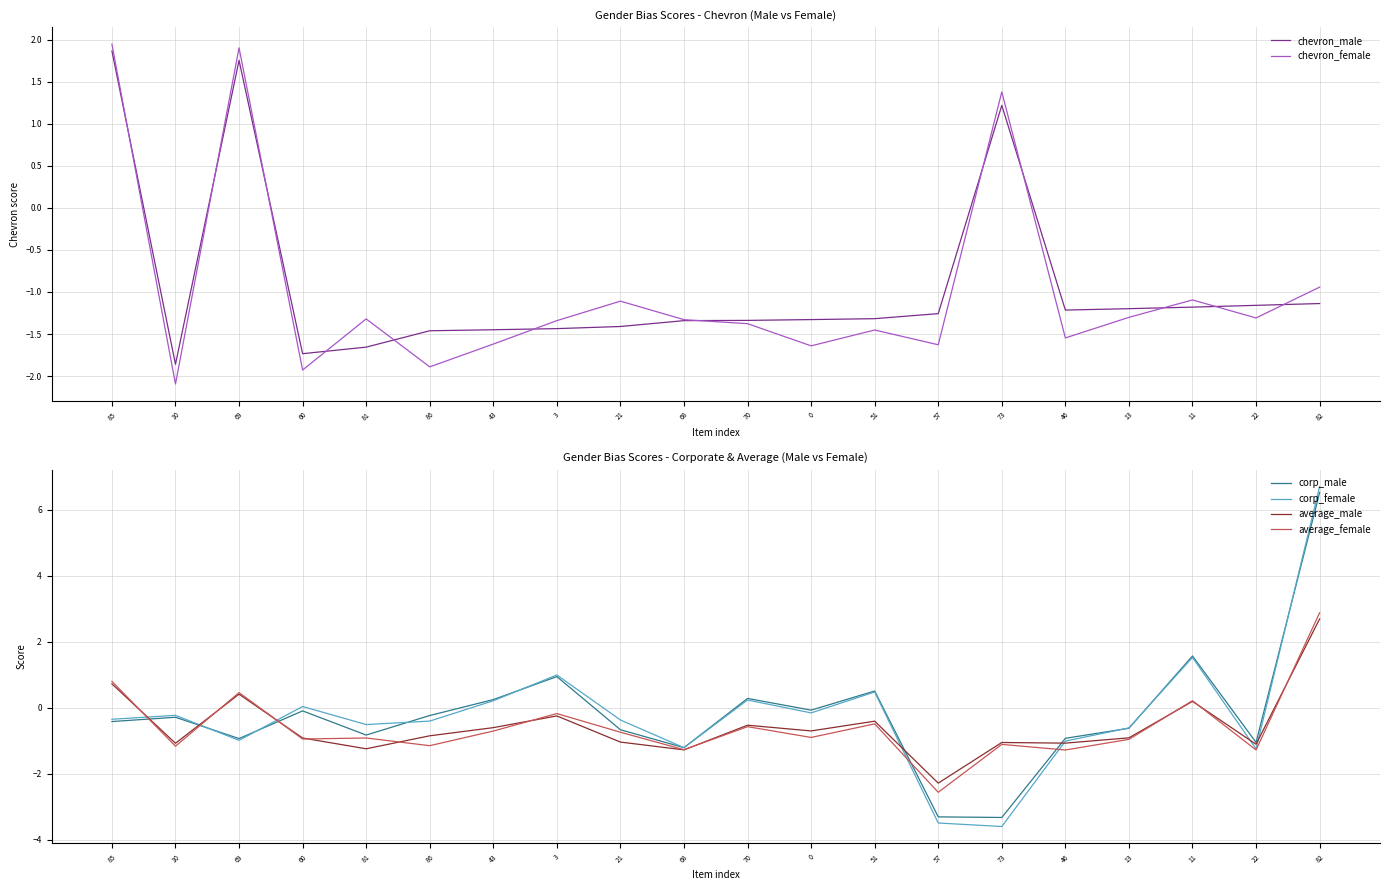

Is the value of average_female at 3 greater than the value of corp_male at 60?

No